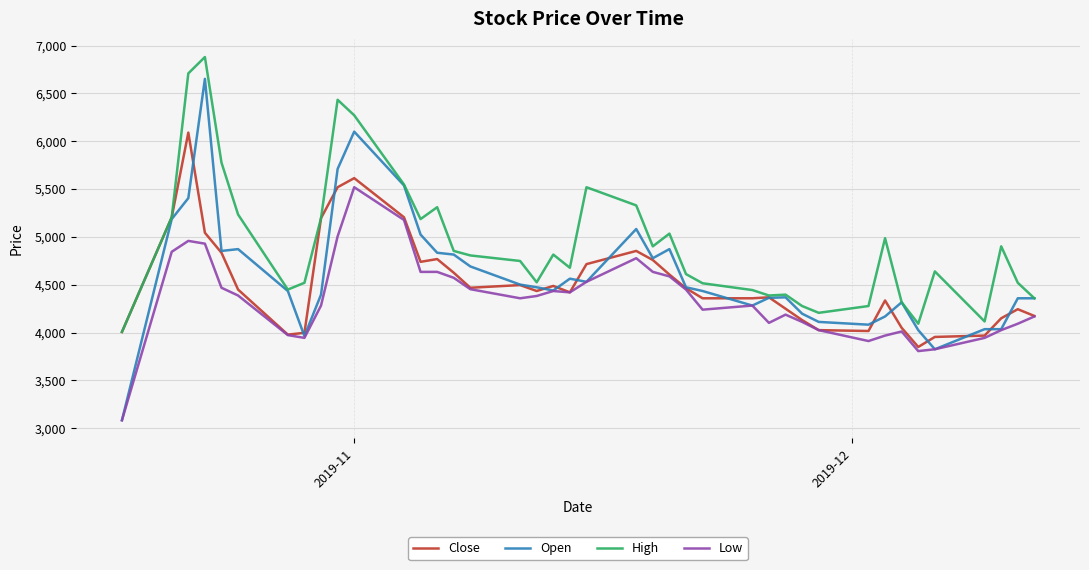

Rank the series by their maximum value, from highest to lowest.

High, Open, Close, Low